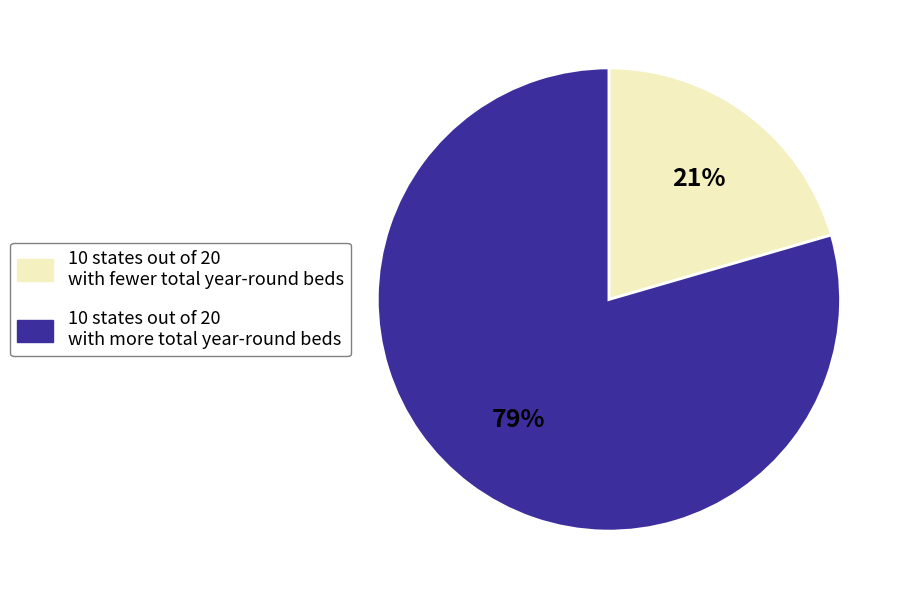

Which category has the biggest portion of the pie?

10 states out of 20 with more total year-round beds